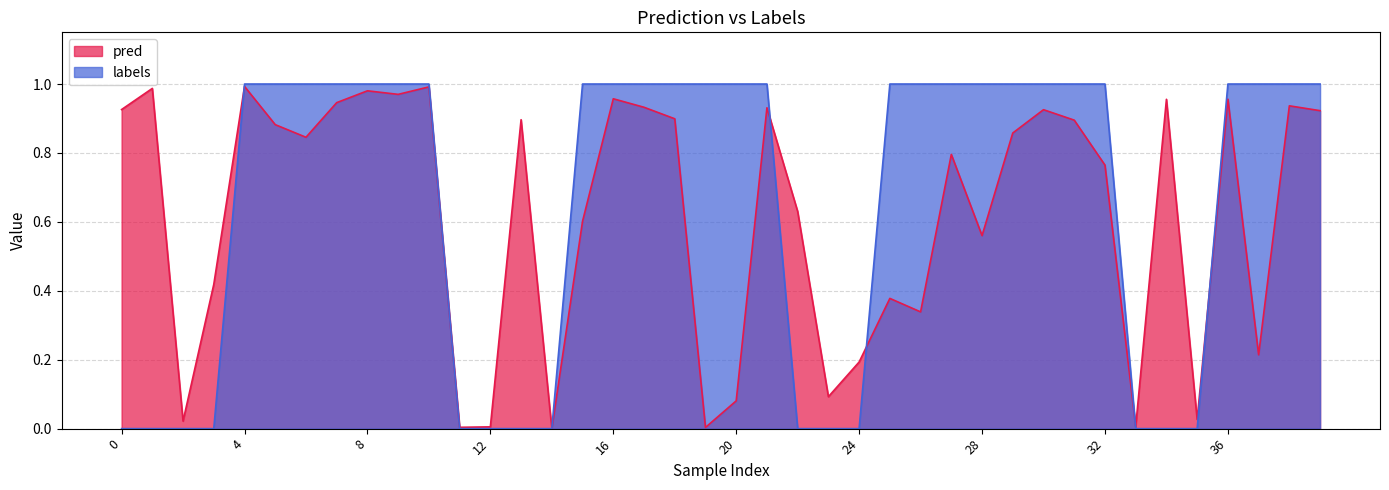

At 20, list the series in order from smallest to largest.

pred, labels